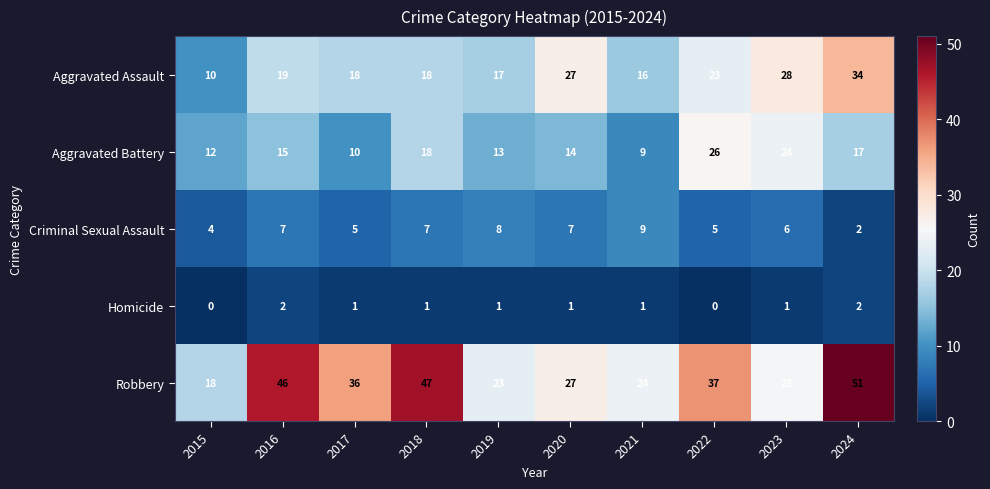

Rank the series at 2019 from lowest to highest value.

Homicide, Criminal Sexual Assault, Aggravated Battery, Aggravated Assault, Robbery